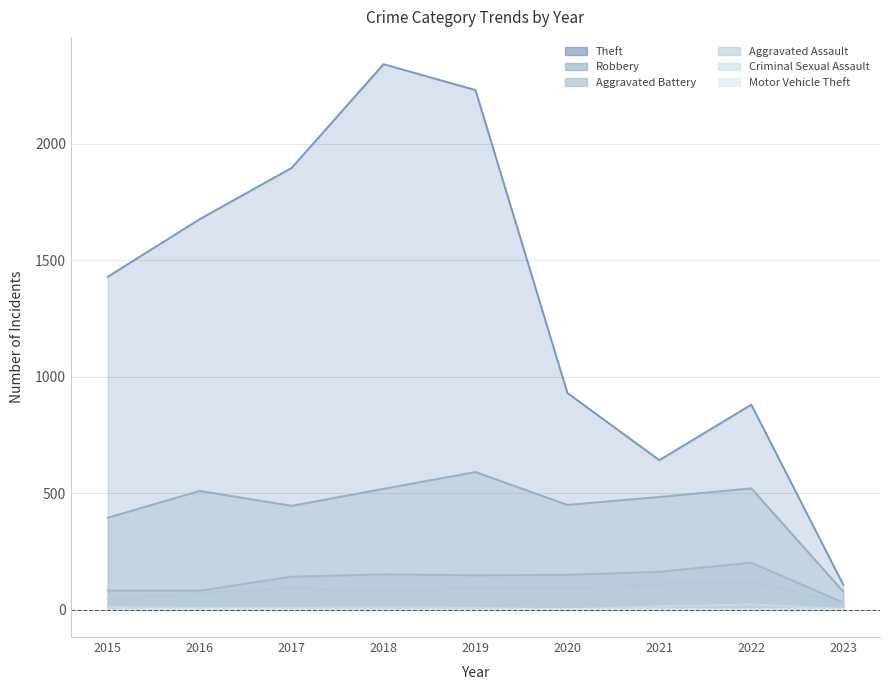

What is the sum of all Motor Vehicle Theft values?

18